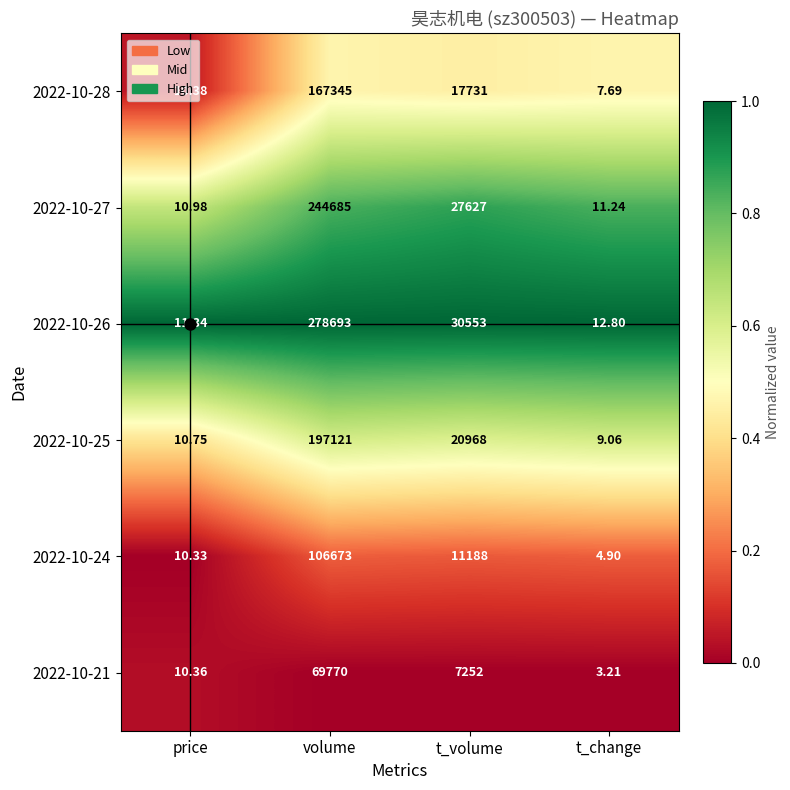

Rank the series at price from highest to lowest value.

2022-10-26, 2022-10-27, 2022-10-25, 2022-10-28, 2022-10-21, 2022-10-24